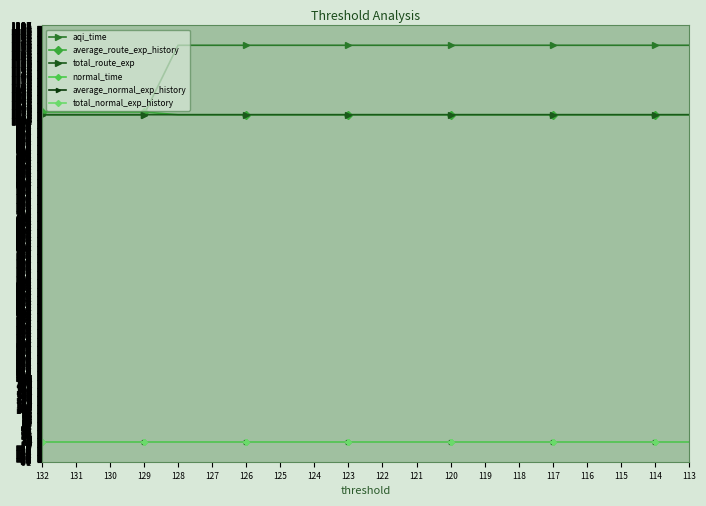

True or false: average_route_exp_history and total_normal_exp_history cross at least once.

False